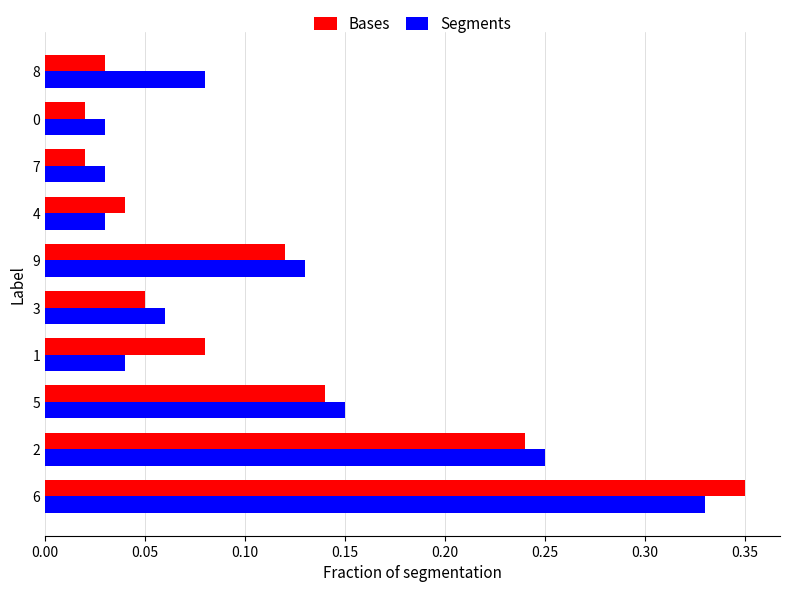

Which category has the highest value across all series?

6